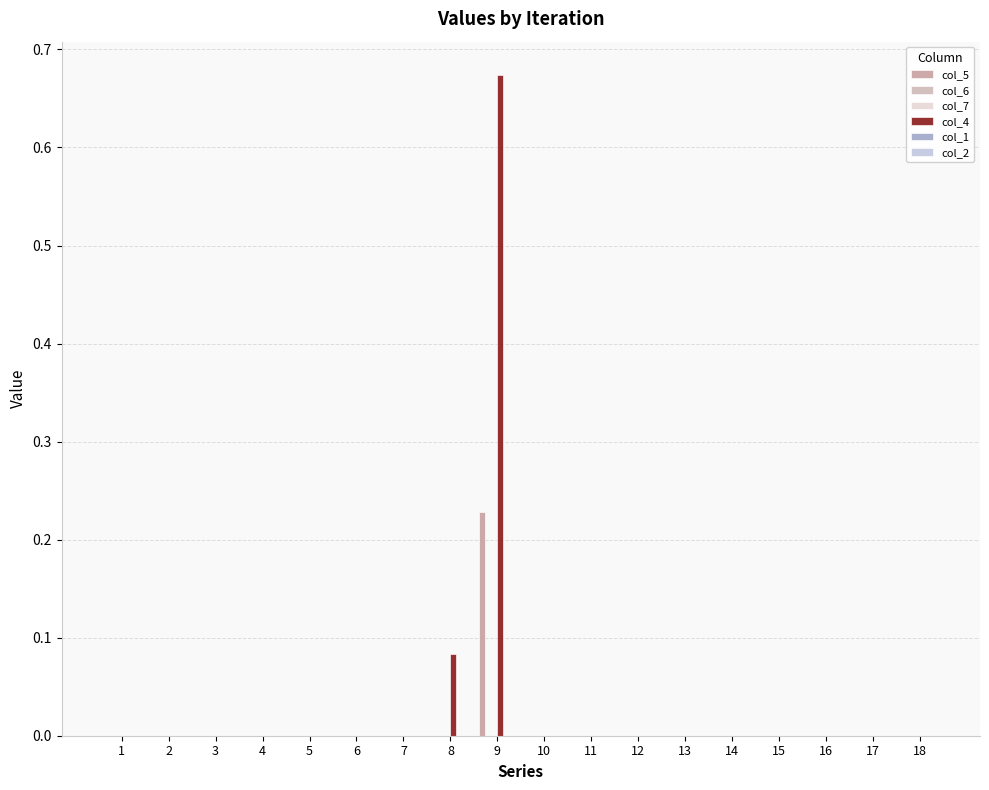

At which label does col_2 reach its peak?

1